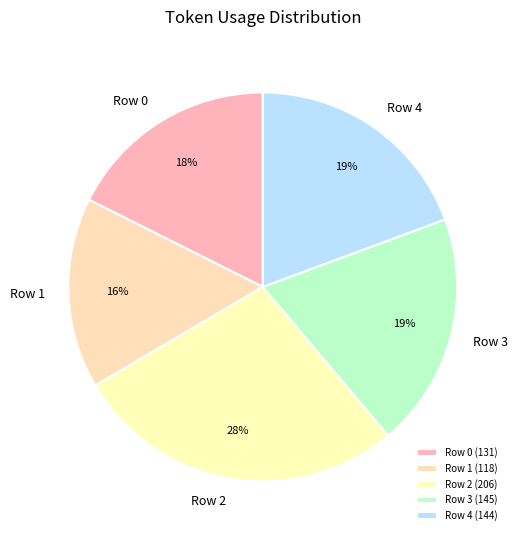

Is it true that Row 4 is 11% of the pie?

False